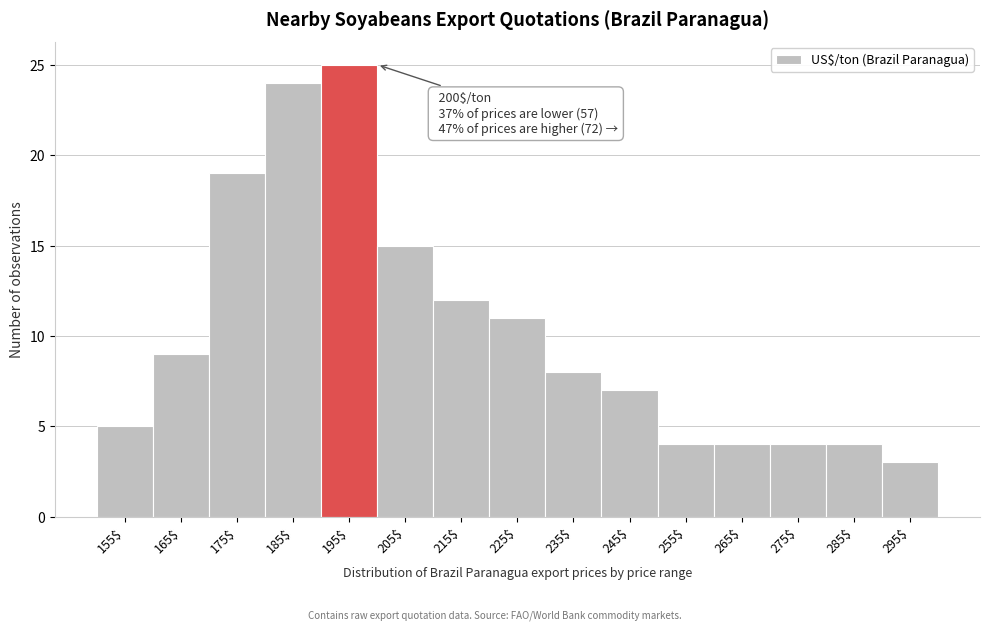

Reading left to right, list all the values displayed in this chart.

5	9	19	24	25	15	12	11	8	7	4	4	4	4	3